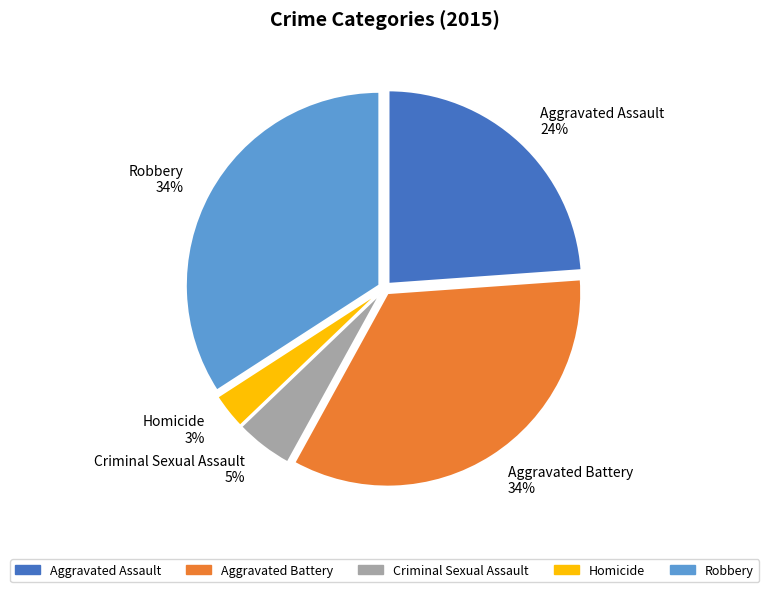

To the nearest percent, what is the average slice percentage?

20%